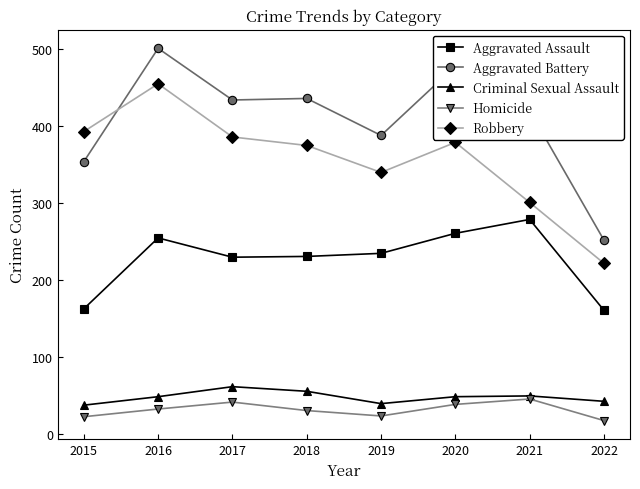

Is it true that Aggravated Assault equals 255 at 2016?

True